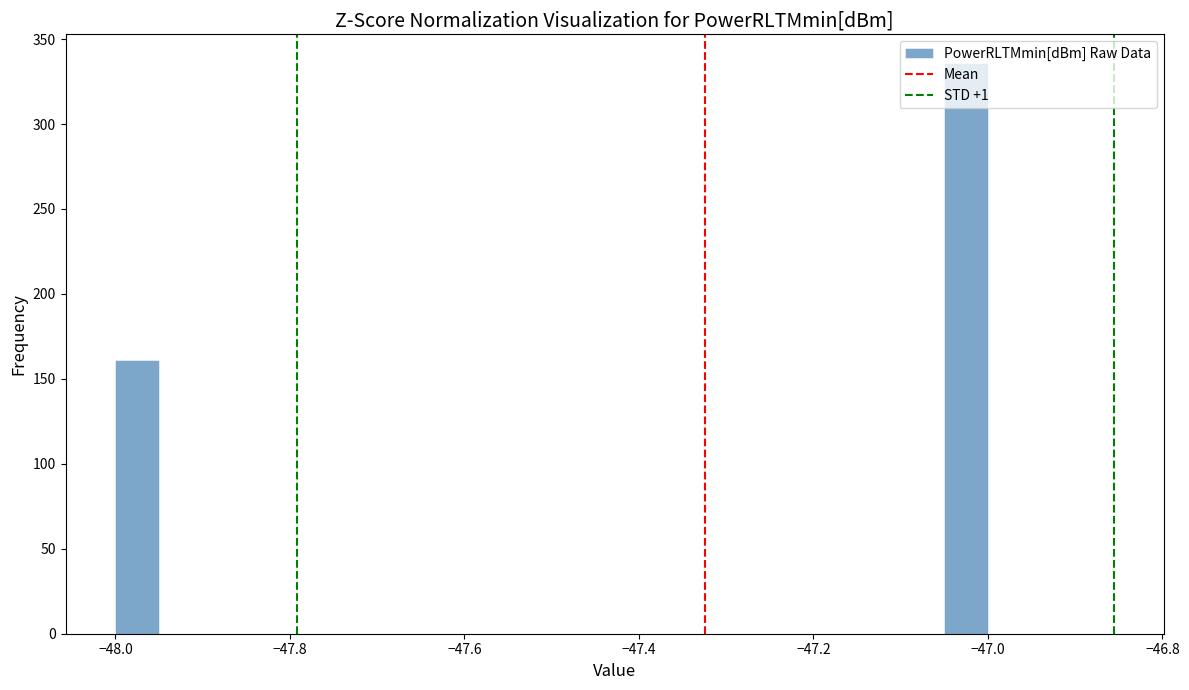

Around what value on the x-axis is the tallest bar? Give the approximate position of its centre, as read against the axis.

-47.02